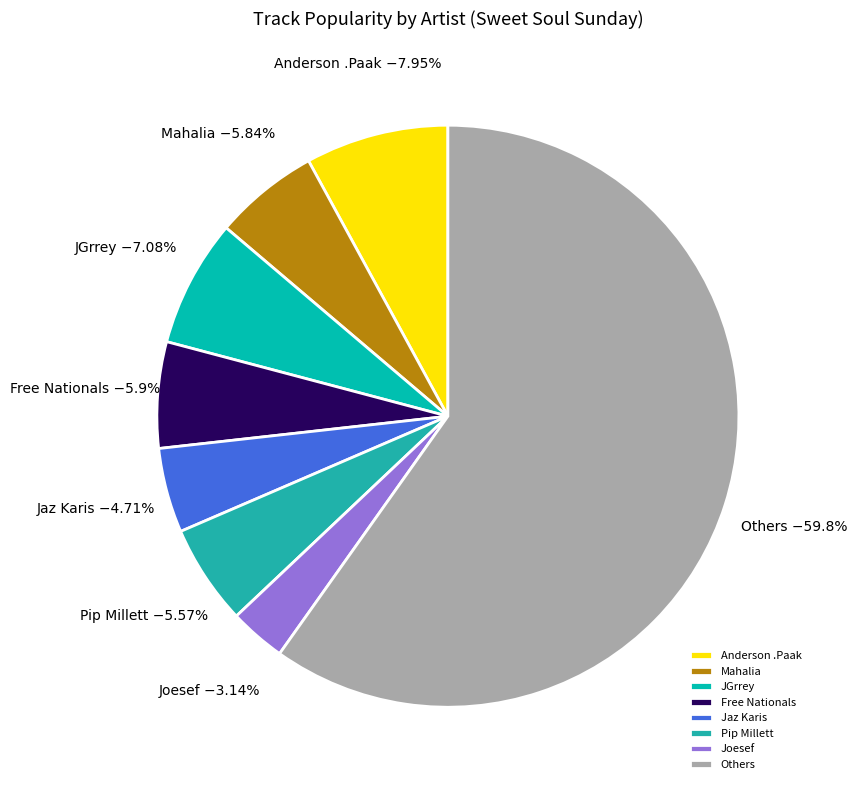

Which category accounts for the majority?

Others